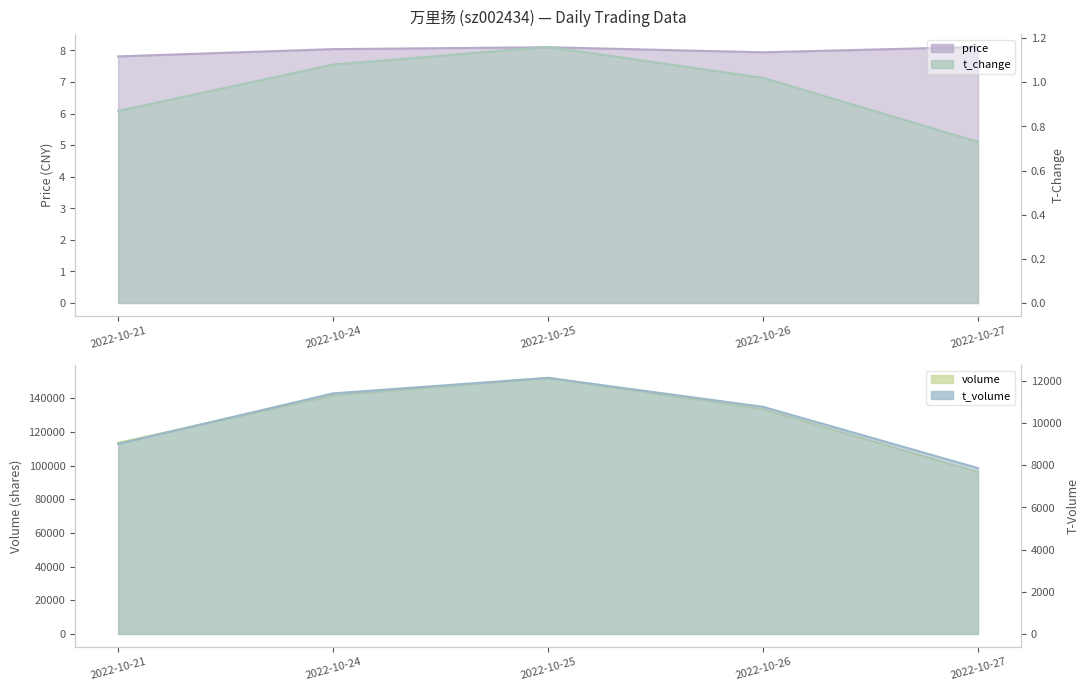

Rank the categories by t_change value from highest to lowest.

2022-10-25, 2022-10-24, 2022-10-26, 2022-10-21, 2022-10-27